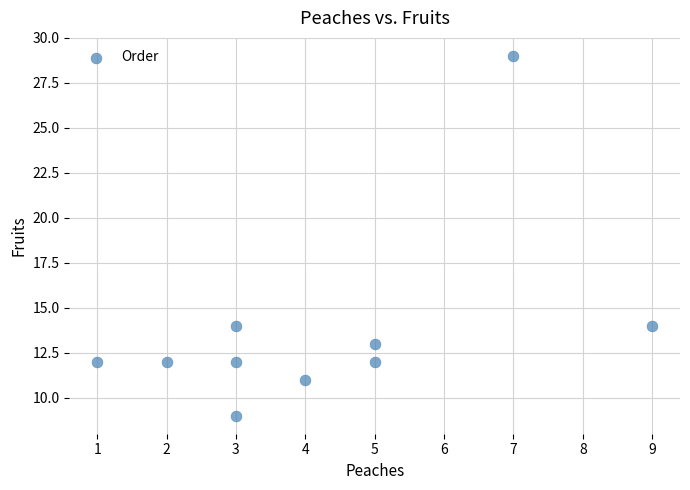

What is the average Y value?

14